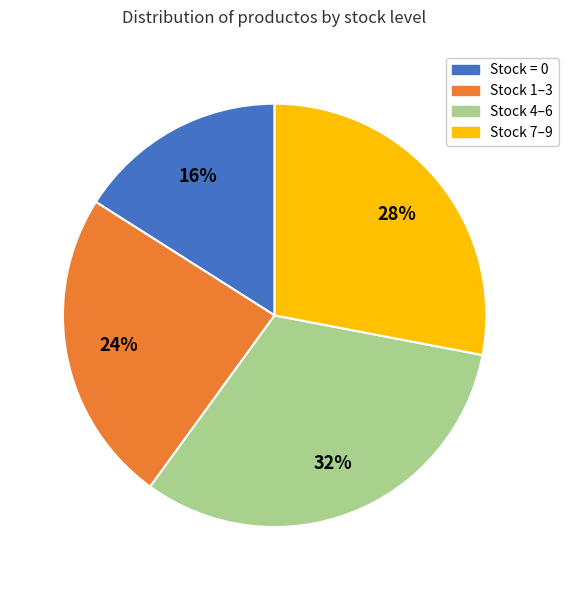

Is there any slice that represents more than half of the pie?

No